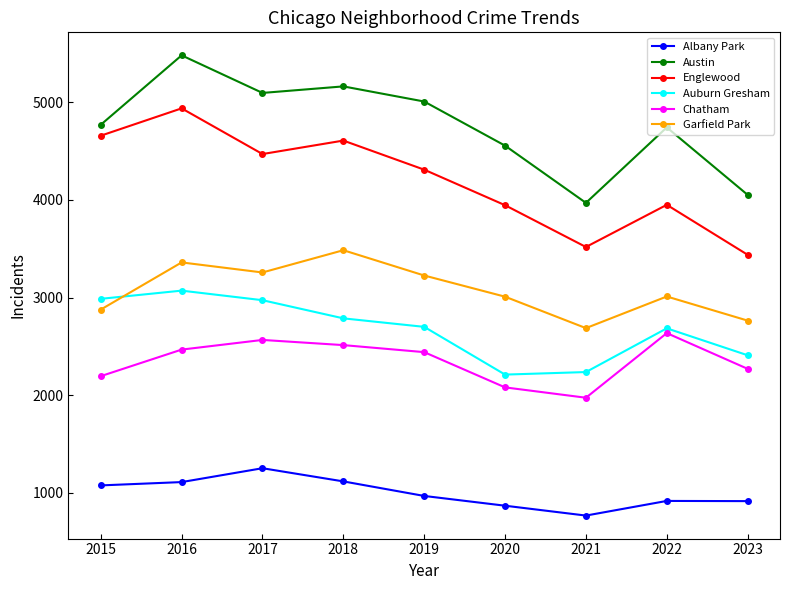

What is the value of the Garfield Park point at the 8th from the left?

3011